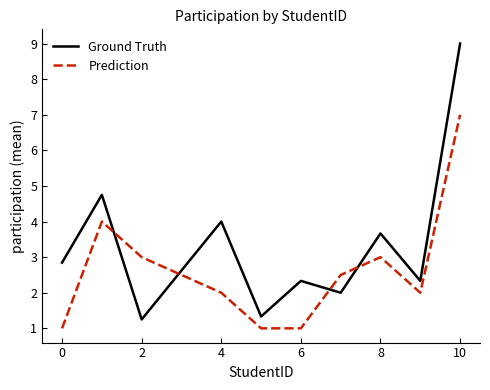

What is the difference between the second highest and second lowest values in the Prediction series?

3.0